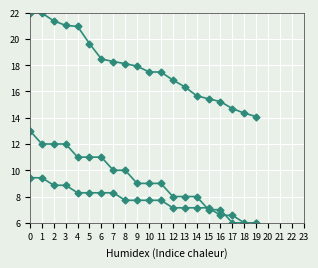

What is the spread (max minus min) of values at 17?

8.7